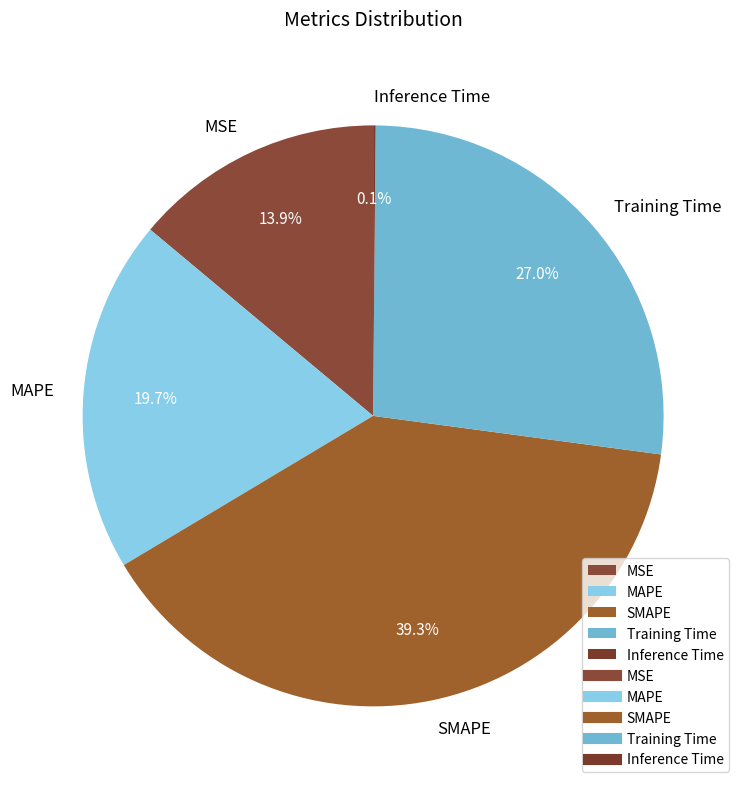

Which has a higher value, Training Time or MAPE?

Training Time